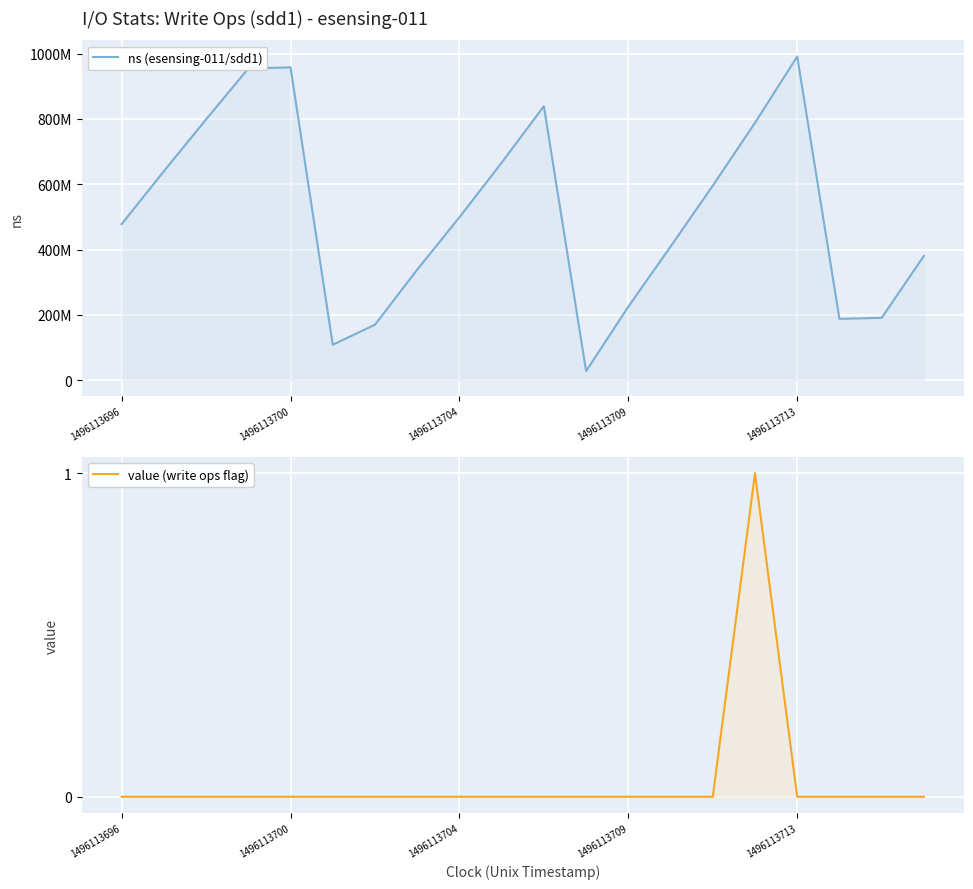

List the series in order of their peak value, lowest first.

value (write ops flag), ns (esensing-011/sdd1)